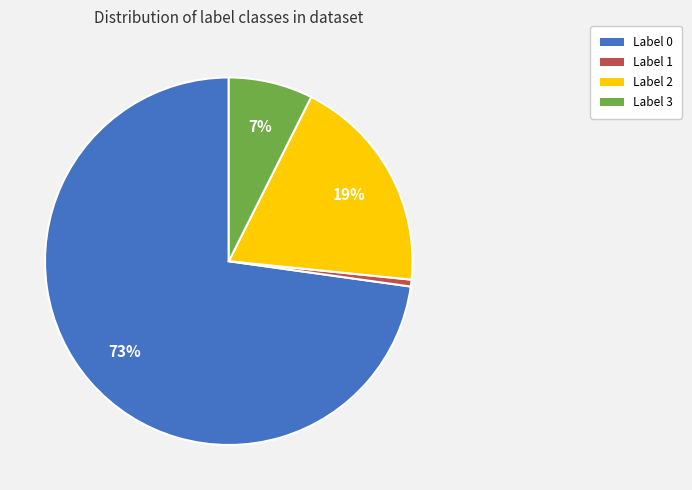

To the nearest percent, what is the difference between the largest and smallest slice percentages?

72%